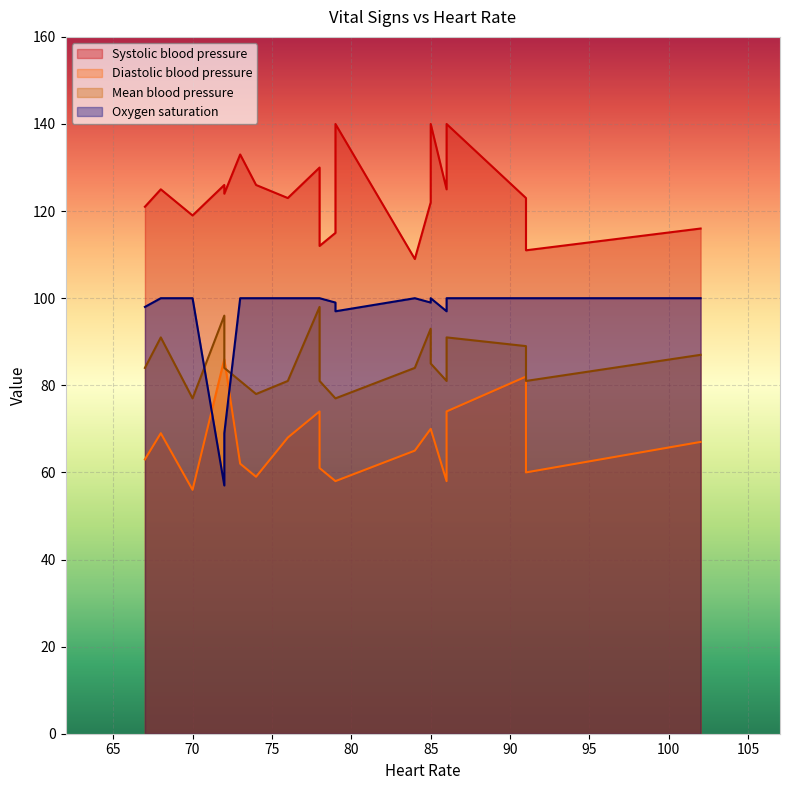

Which series changed the most between 73 and 85?

Diastolic blood pressure